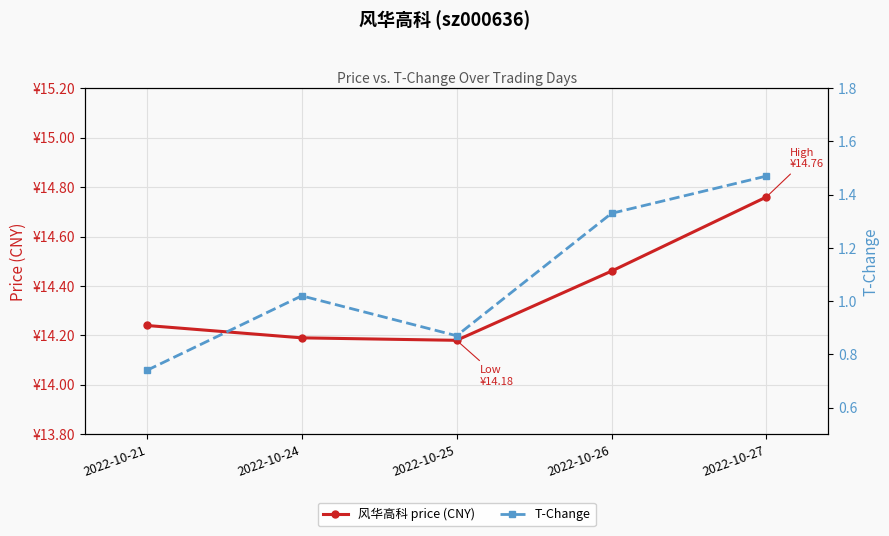

True or false: 风华高科 price (CNY) and T-Change cross at least once.

False